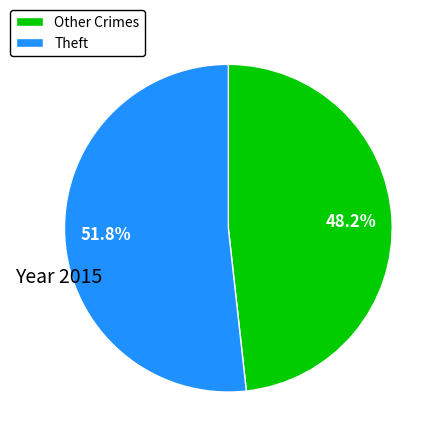

To the nearest percent, what is the difference between the largest and smallest slice percentages?

4%